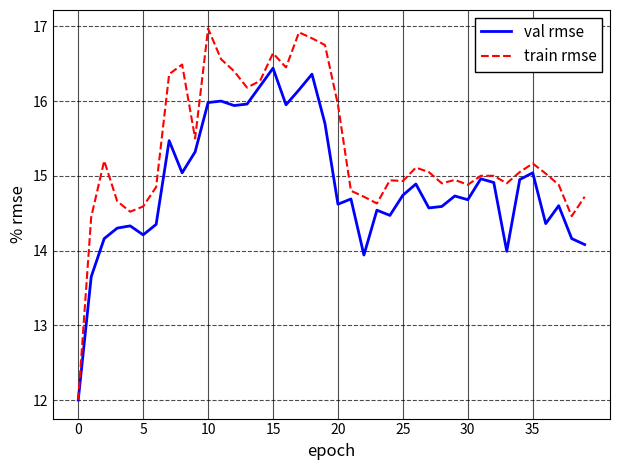

In train rmse, how many points are lower than both neighbors (excluding endpoints)?

10